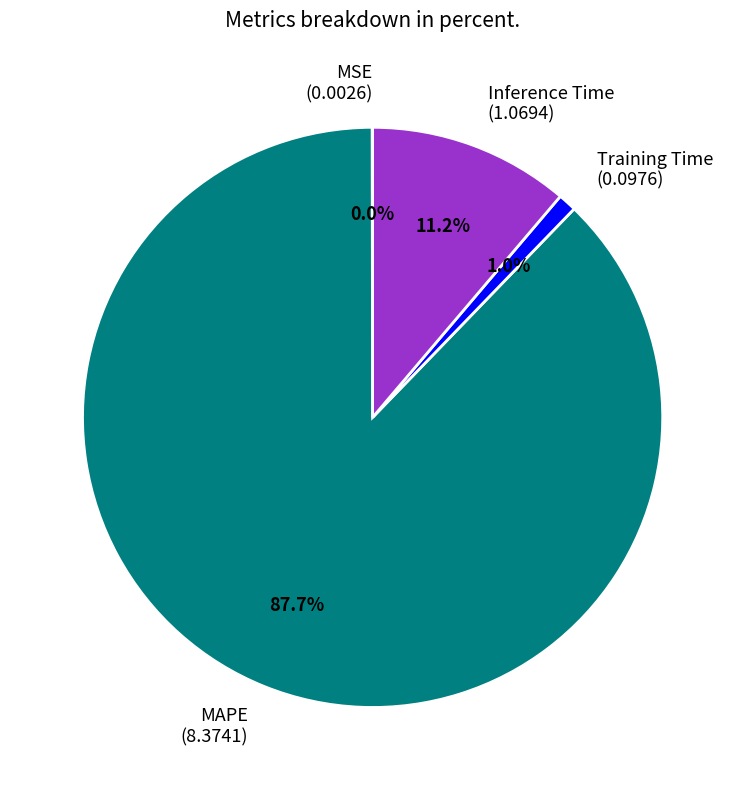

Is there a majority slice in this chart?

Yes